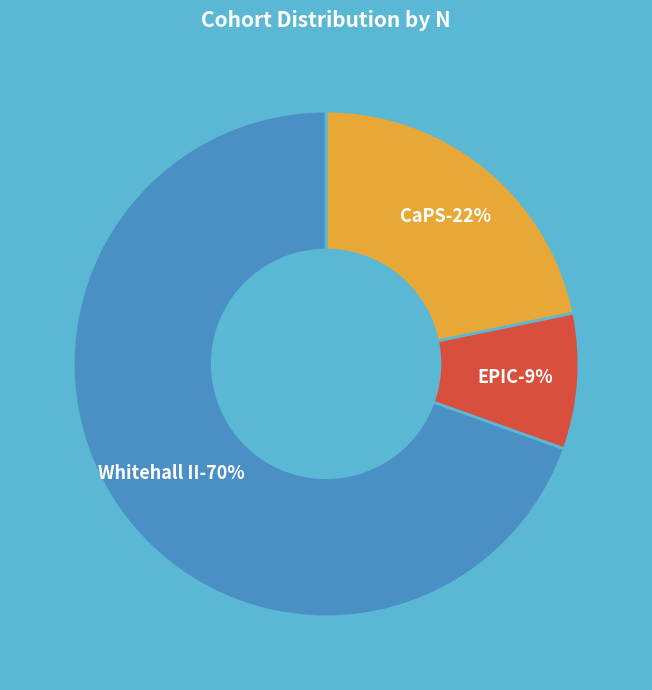

How many segments does this pie chart have?

3